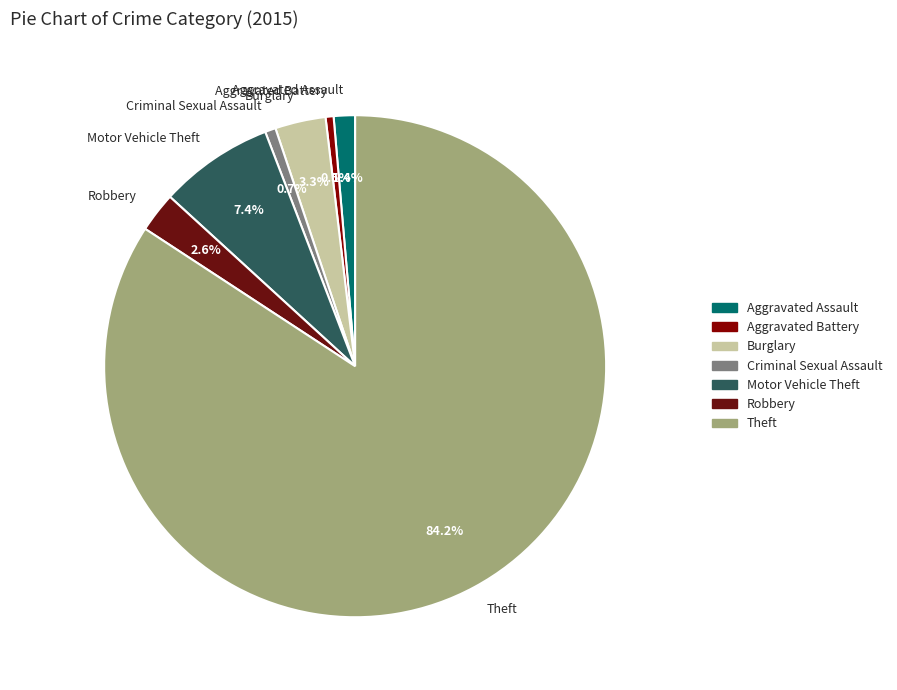

Combined, what portion of the pie is Criminal Sexual Assault and Aggravated Battery?

1.2%